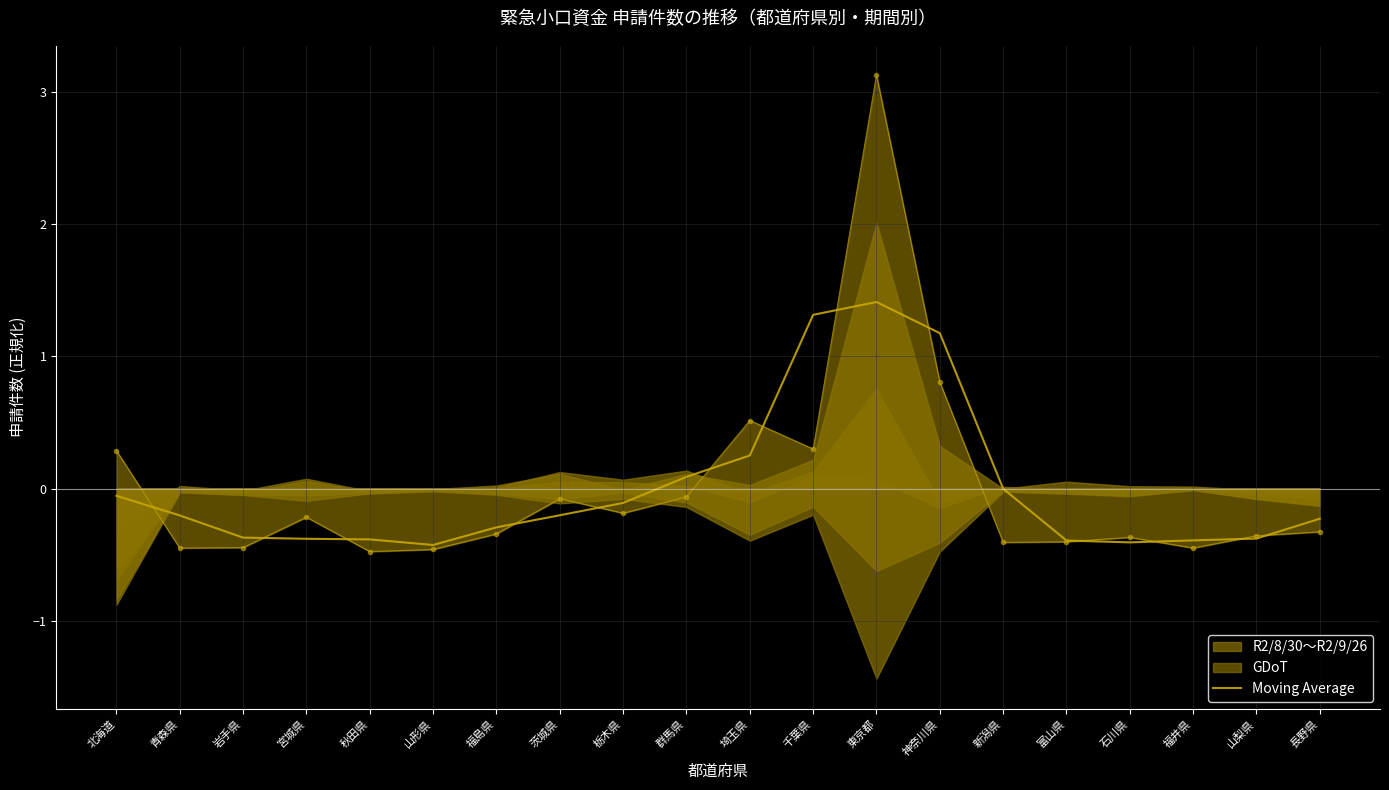

Count the number of values greater than 0.

5